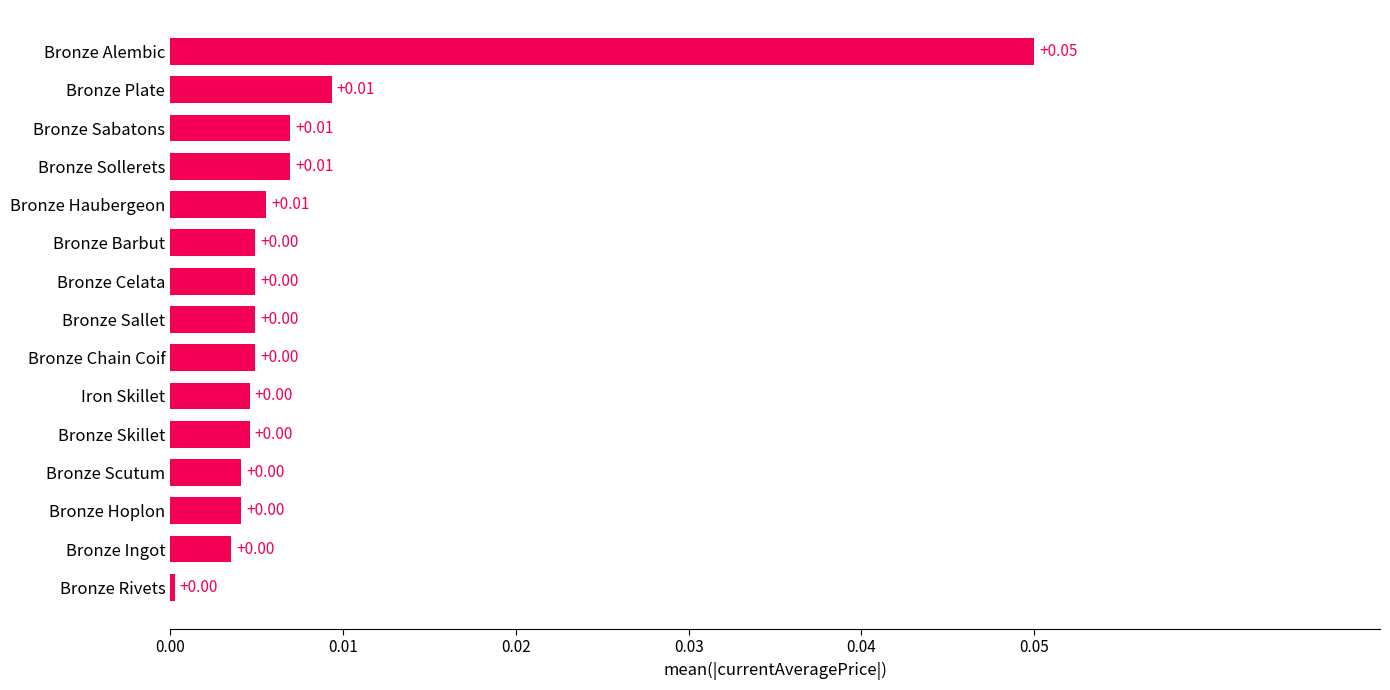

Between Bronze Alembic and Bronze Haubergeon, which is larger?

Bronze Alembic